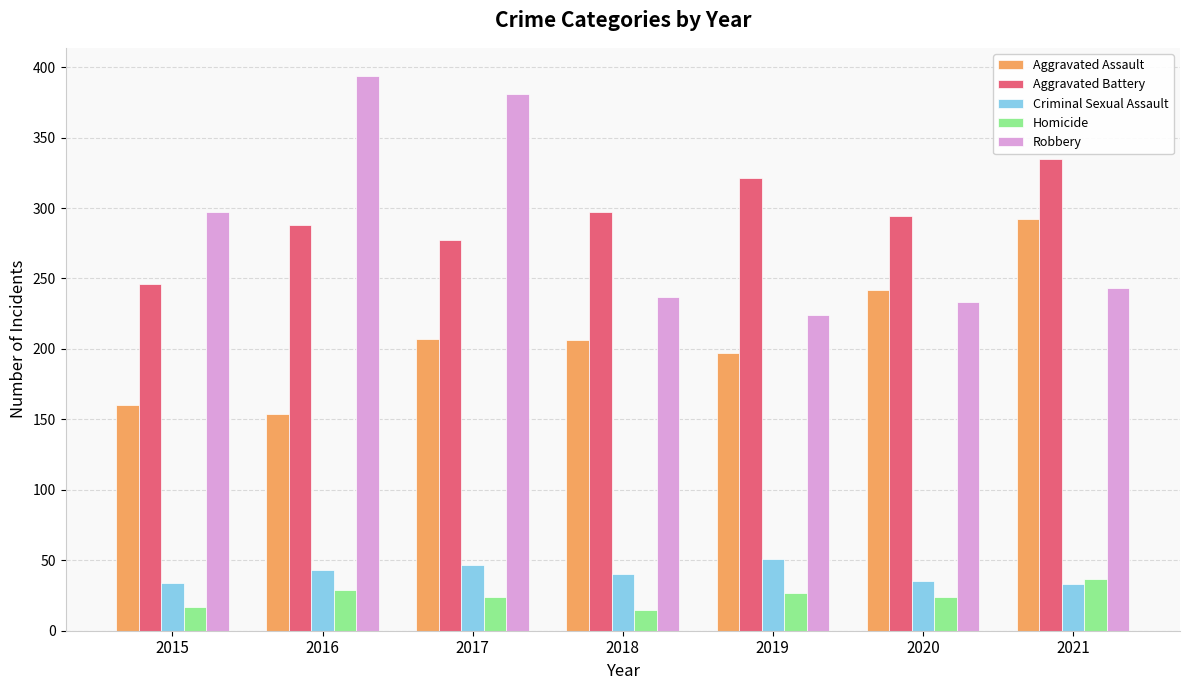

What is the difference between the highest and lowest values at 2016?

365